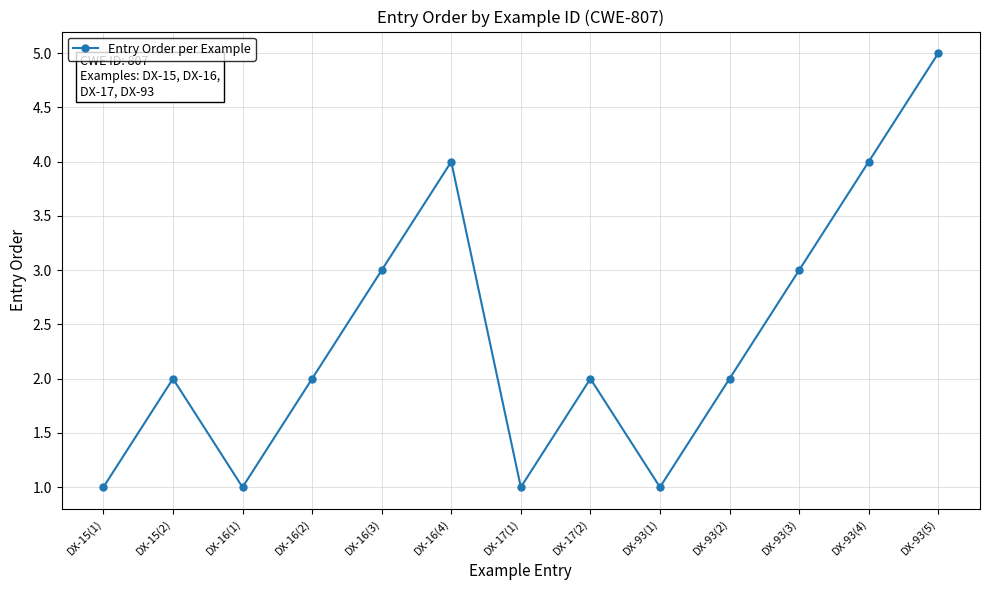

What is the minimum value shown in the chart?

1